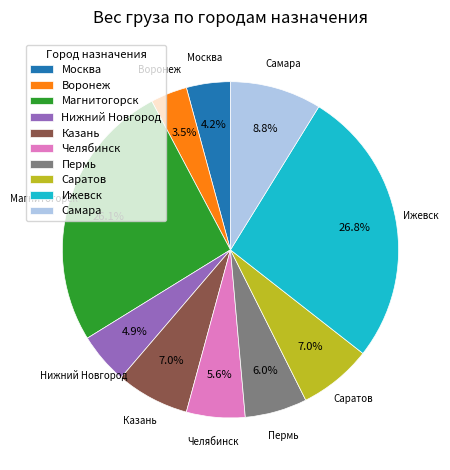

Combined, do Челябинск and Казань account for over 50%?

No